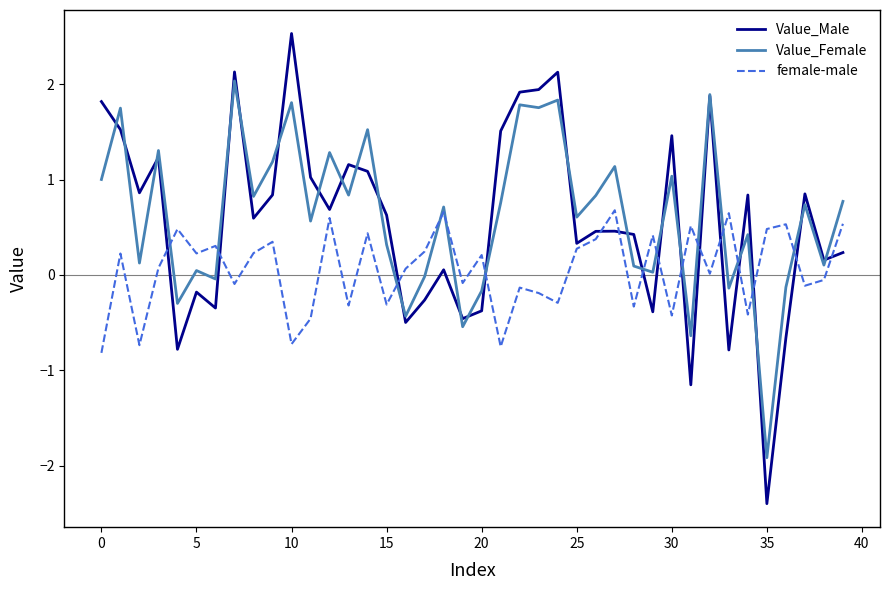

Which series has the widest spread of values?

Value_Male